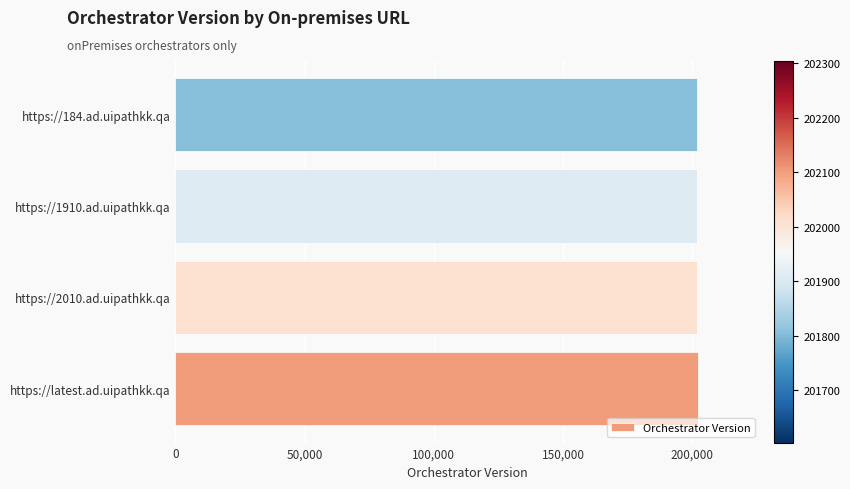

What is the difference between the maximum and minimum values?

300